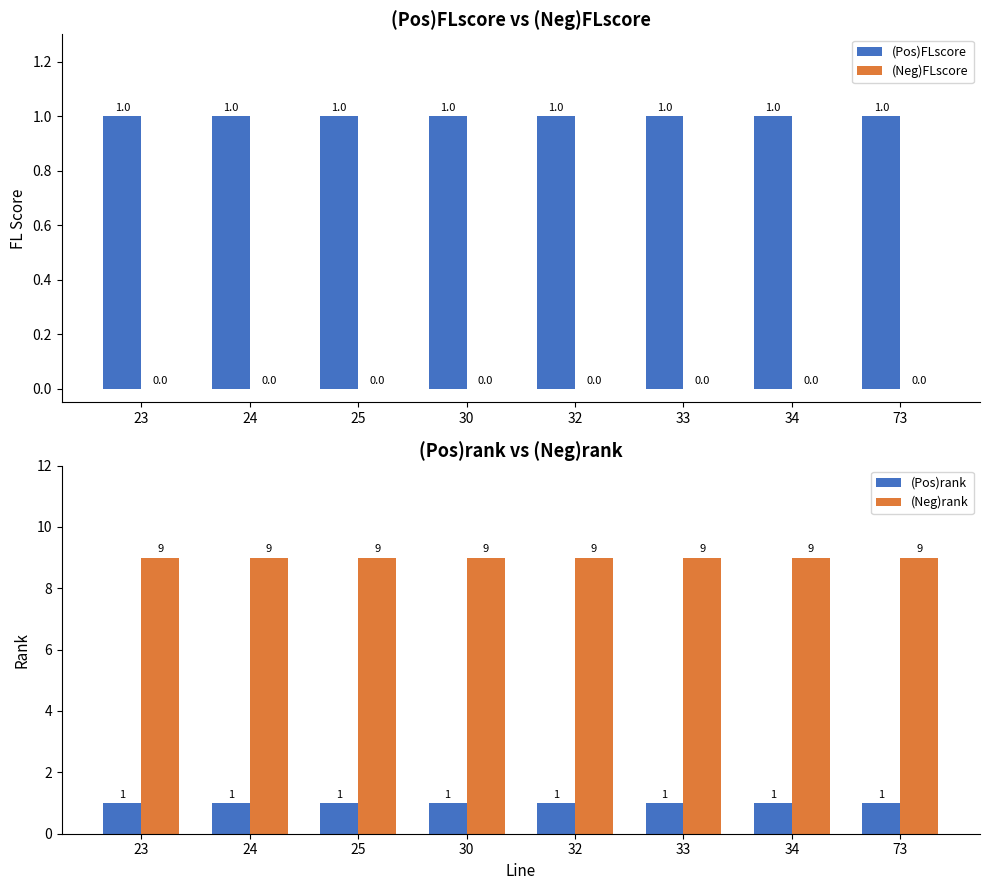

At 32, list the series in order from largest to smallest.

(Neg)rank, (Pos)FLscore, (Pos)rank, (Neg)FLscore